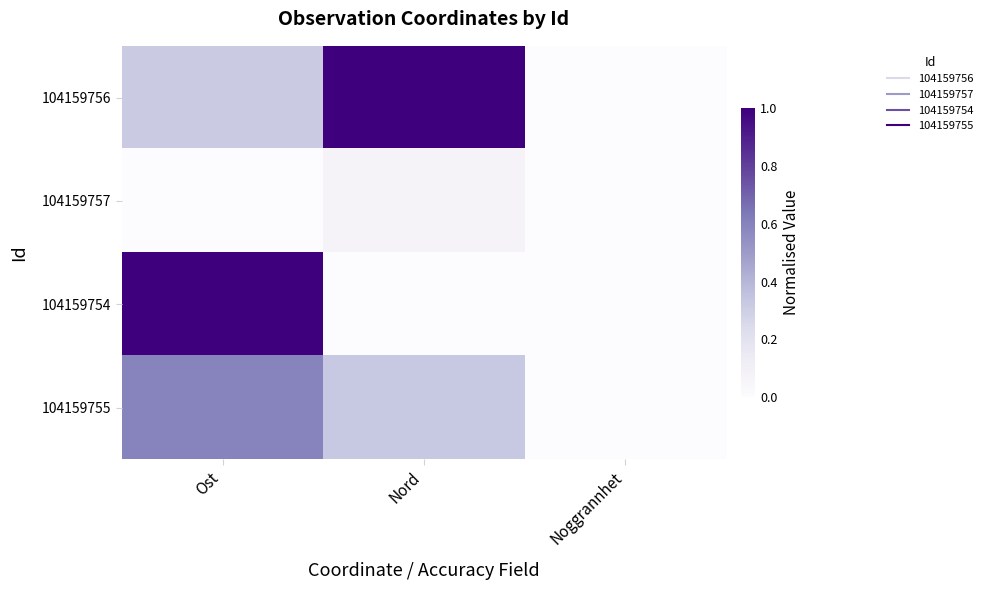

Which has a higher value, Noggrannhet or Nord?

Nord